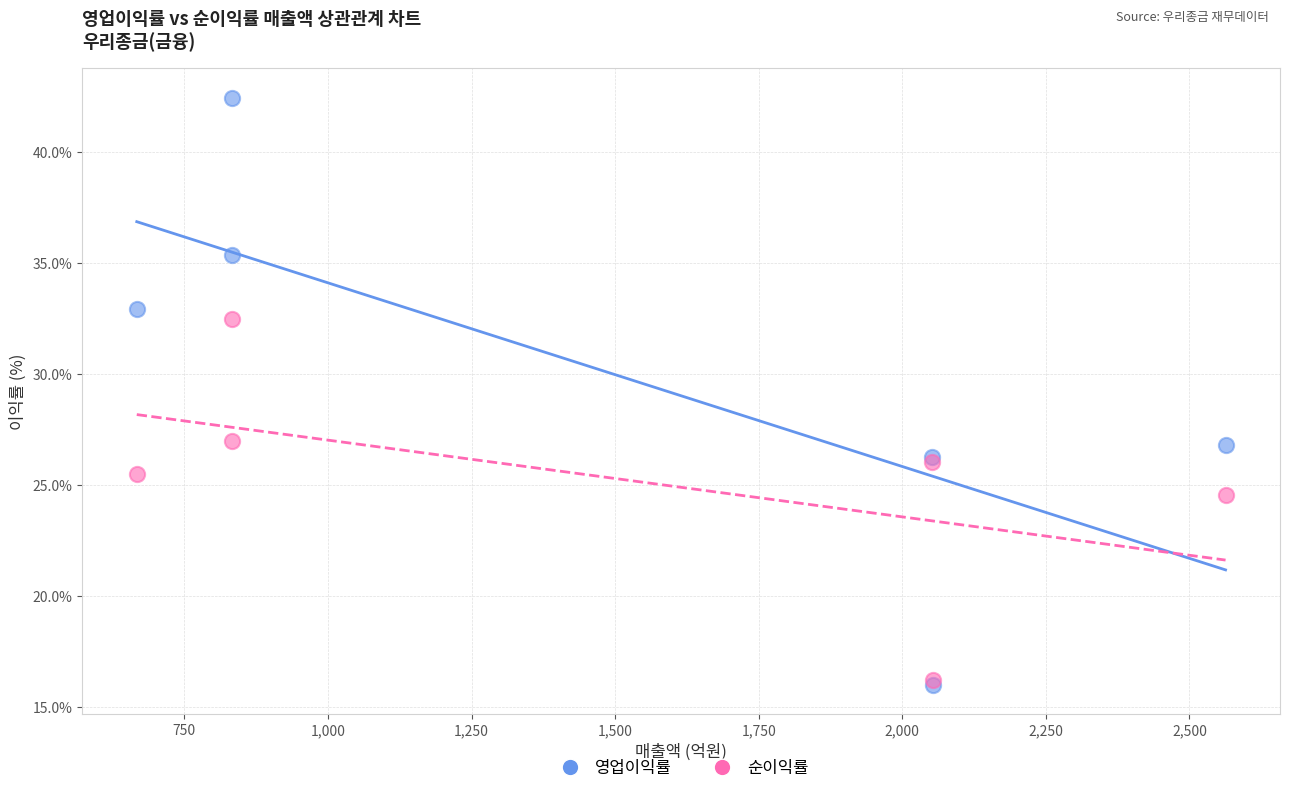

What are all the series names shown in the legend?

영업이익률, 순이익률